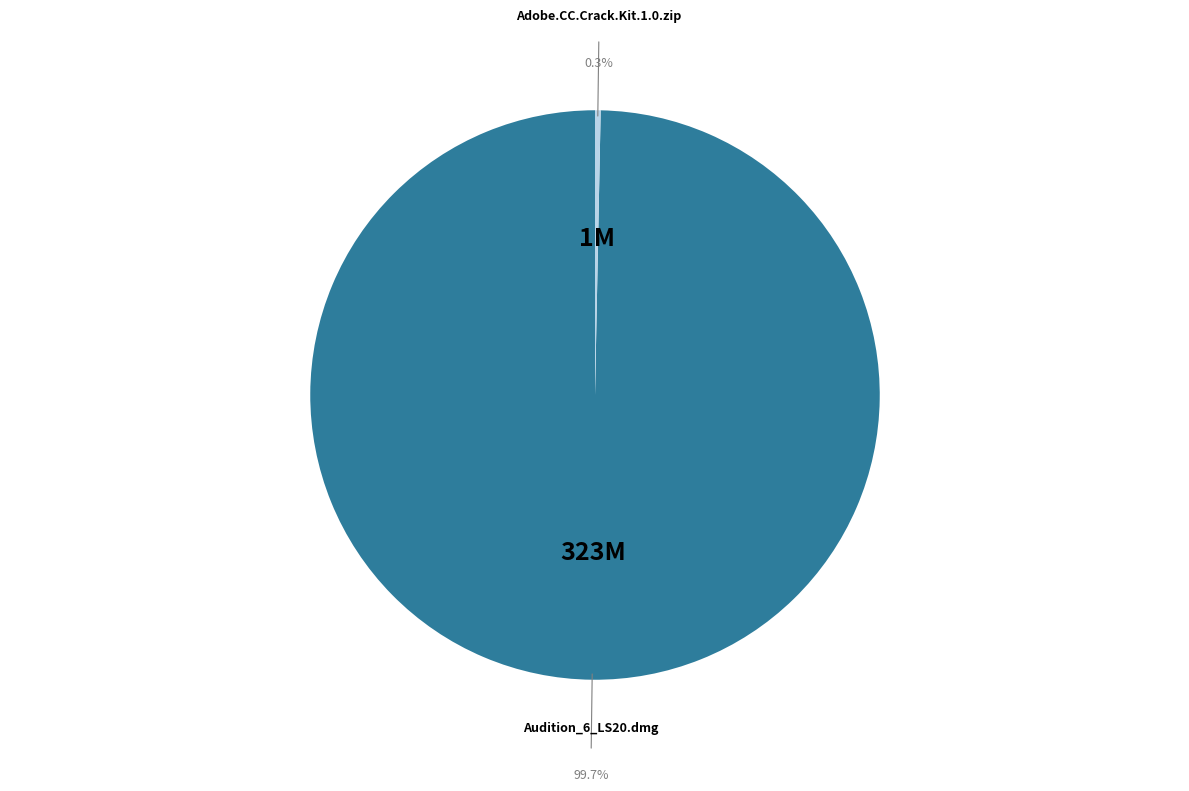

Which category has the smallest portion of the pie?

Adobe.CC.Crack.Kit.1.0.zip